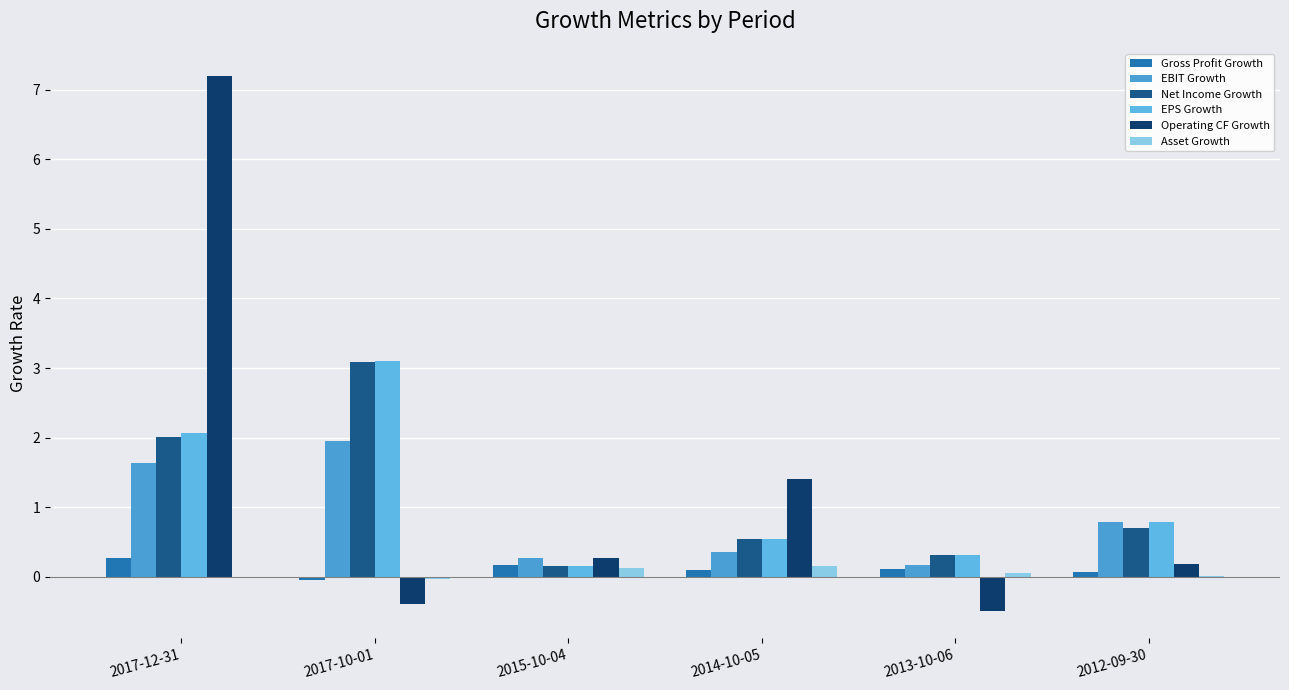

At which category is the sum across all series the highest?

2017-12-31